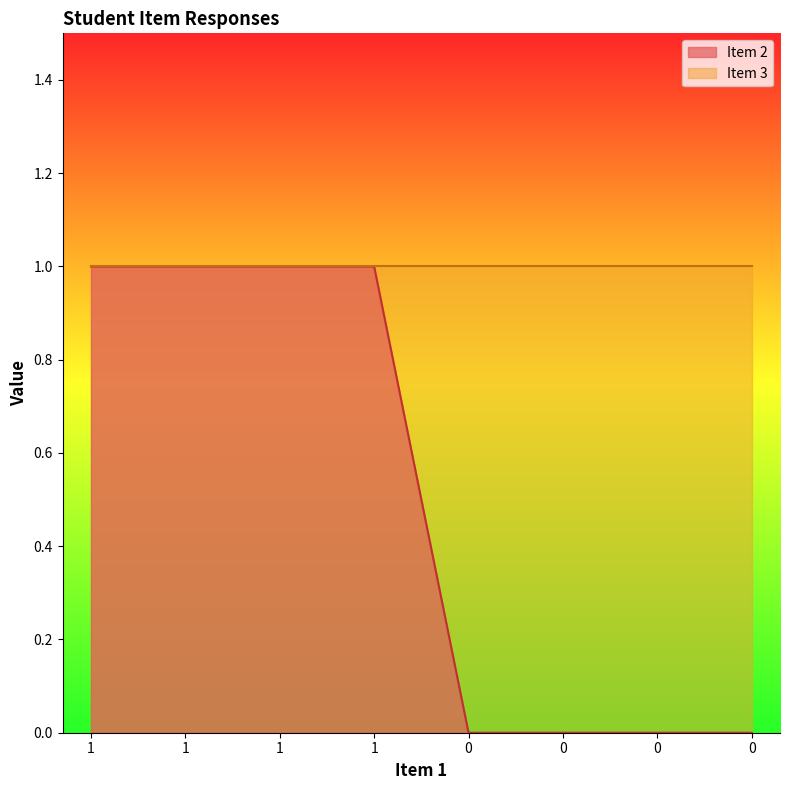

Is it true that the value at 0 is 0?

True